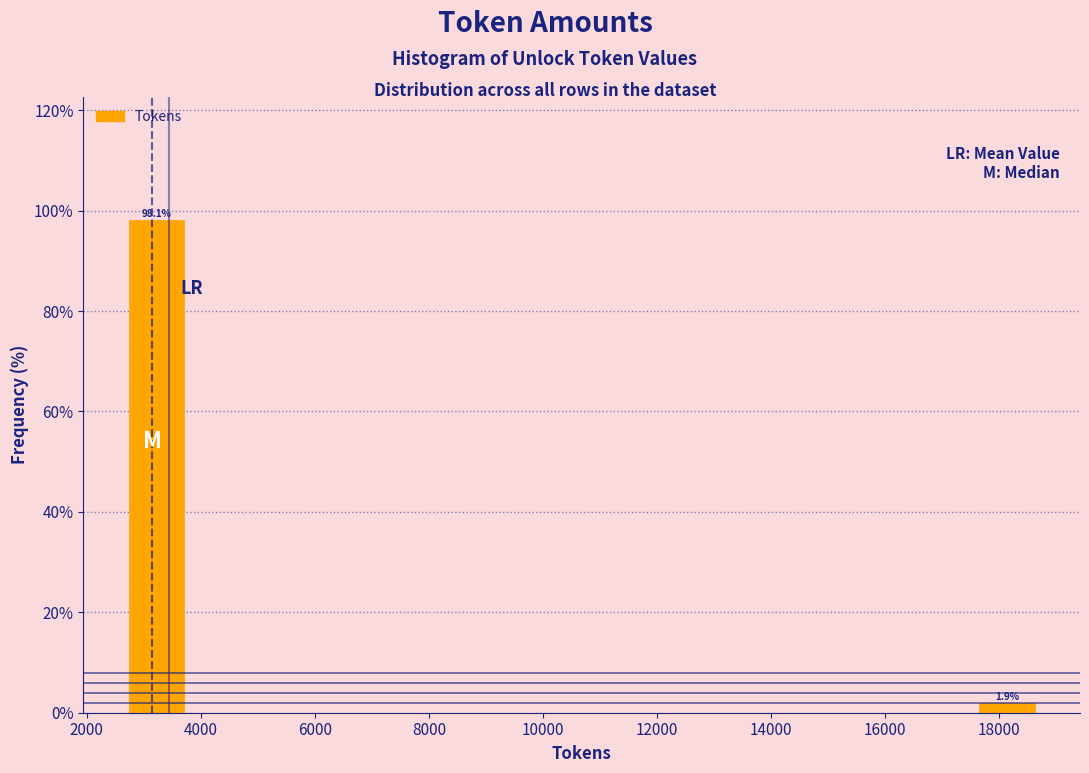

Which range on the x-axis has the tallest bar?

2600 to 3800